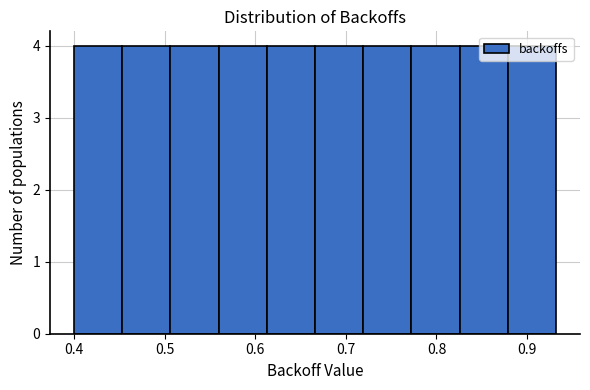

Reading left to right, transcribe this chart: for each bar, give the range it covers on the x-axis and its height. Neither the bar edges nor the heights are printed on the chart, so give them approximately, as read against the axes.

0.40 to 0.45: 4
0.45 to 0.51: 4
0.51 to 0.56: 4
0.56 to 0.61: 4
0.61 to 0.67: 4
0.67 to 0.72: 4
0.72 to 0.77: 4
0.77 to 0.83: 4
0.83 to 0.88: 4
0.88 to 0.93: 4